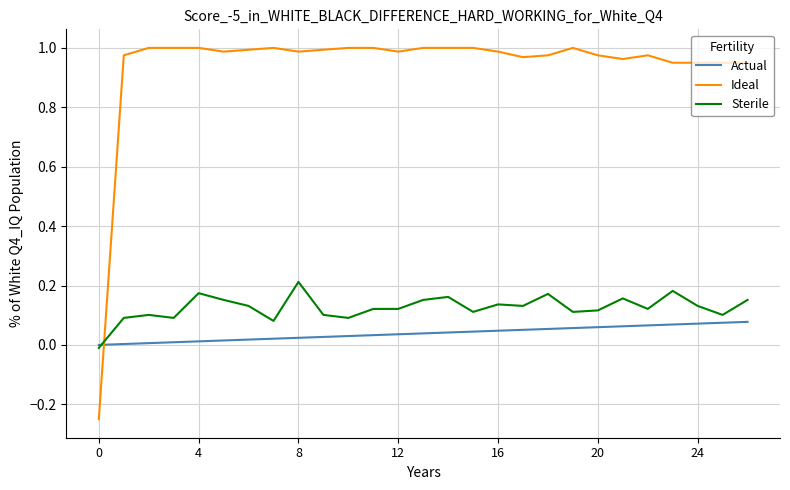

Which series has the largest total across all categories?

Ideal